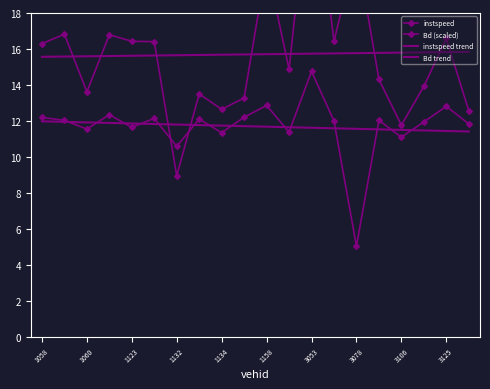

Which series has the largest total across all categories?

Bd (scaled)